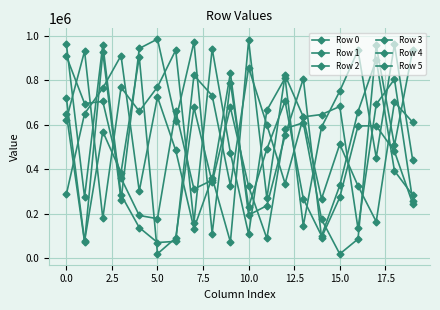

How many times do Row 3 and Row 4 cross each other?

13